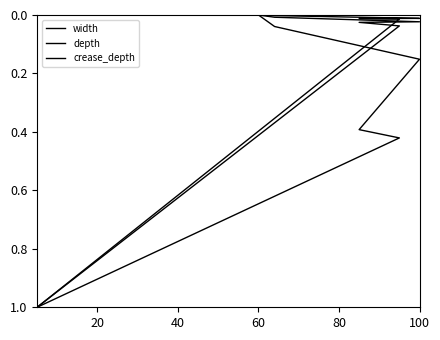

Does the chart display data point markers on the line(s)?

No